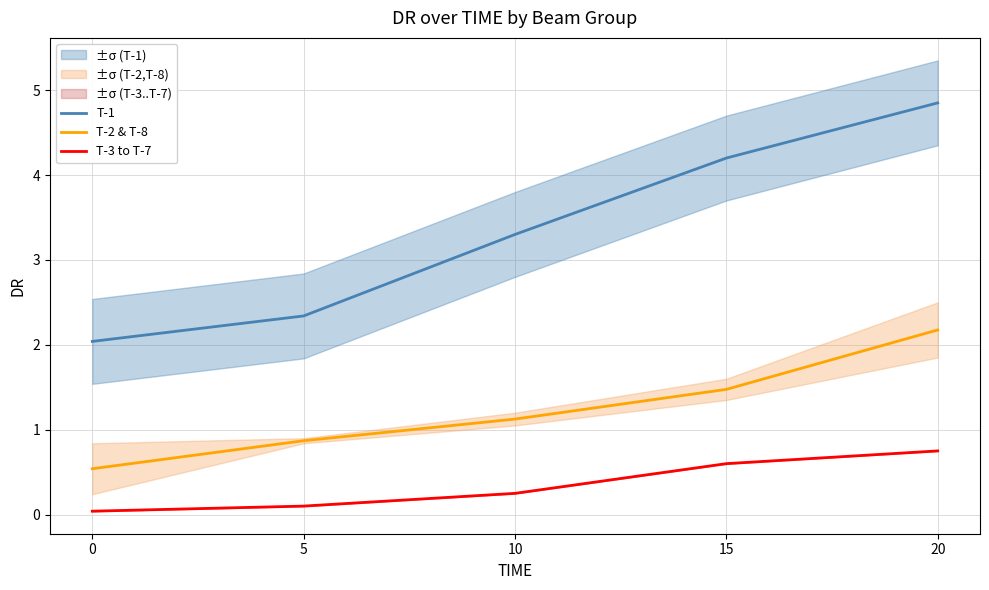

True or false: T-1 and T-3 to T-7 intersect in this chart.

False